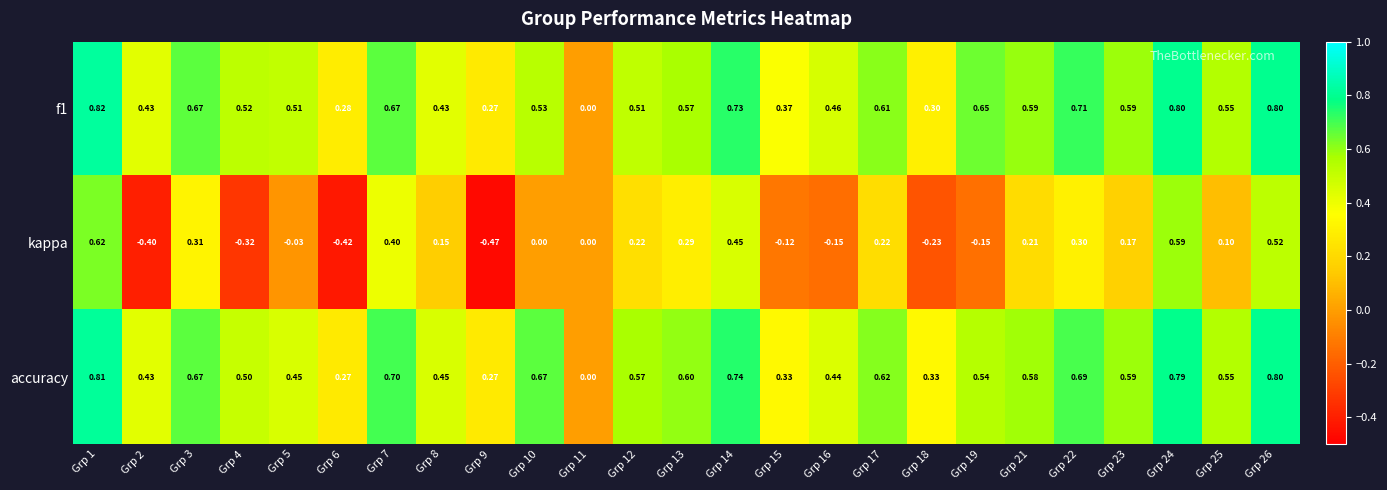

Which series has the largest range (max minus min)?

kappa